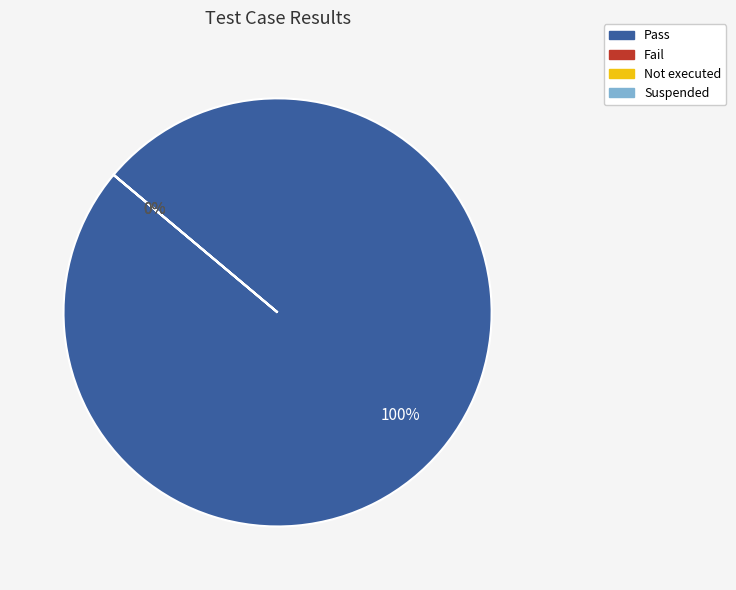

Which category has the smallest portion of the pie?

Fail